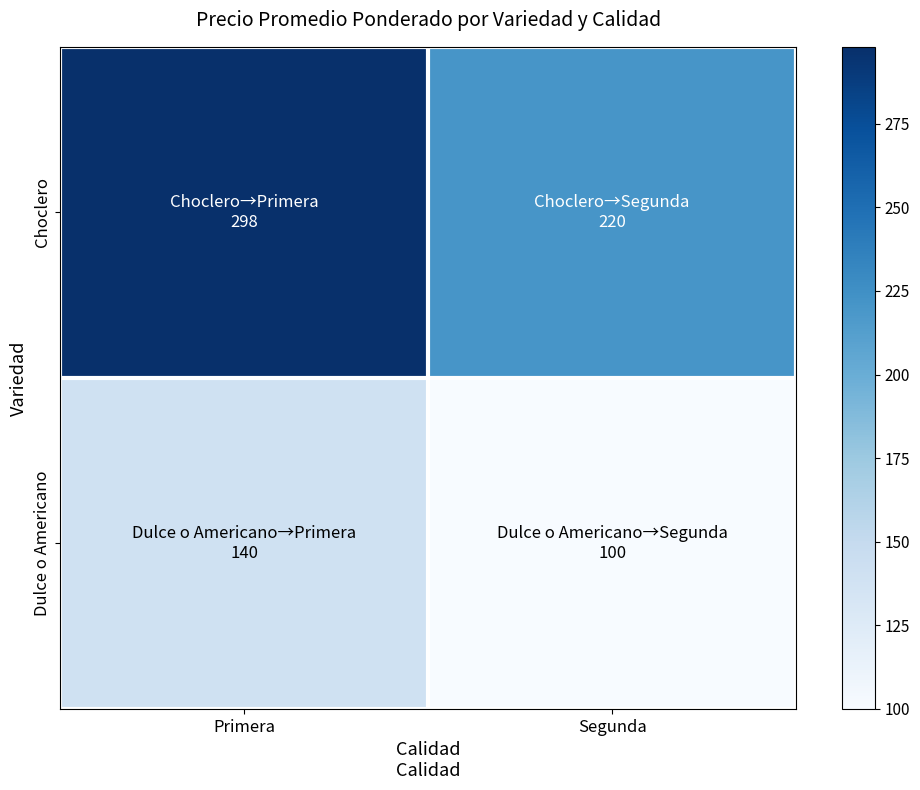

Which has a higher value, Segunda or Primera?

Primera